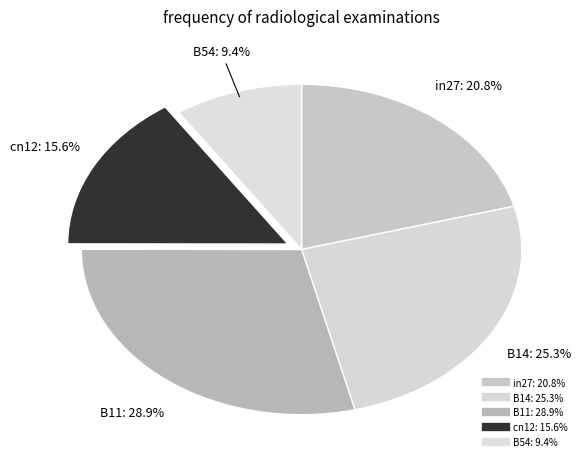

To the nearest percent, what portion does cn12 represent?

16%